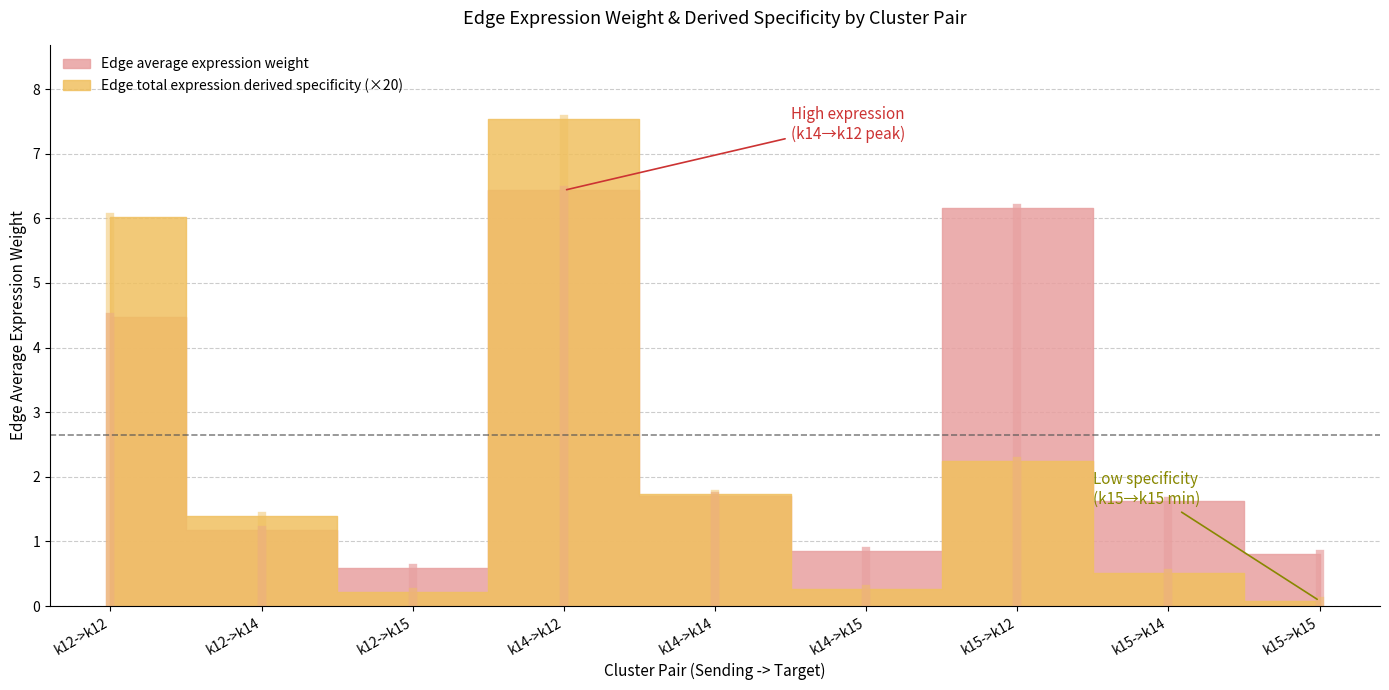

Does the chart have visible grid lines?

Yes